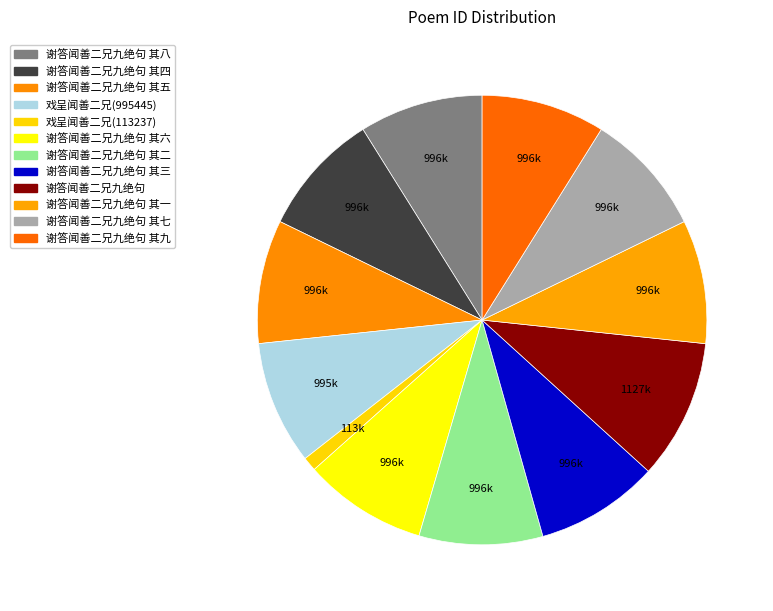

Rank the categories by value from highest to lowest.

谢答闻善二兄九绝句, 谢答闻善二兄九绝句 其八, 谢答闻善二兄九绝句 其四, 谢答闻善二兄九绝句 其九, 谢答闻善二兄九绝句 其二, 谢答闻善二兄九绝句 其七, 谢答闻善二兄九绝句 其五, 谢答闻善二兄九绝句 其一, 谢答闻善二兄九绝句 其六, 谢答闻善二兄九绝句 其三, 戏呈闻善二兄(995445), 戏呈闻善二兄(113237)